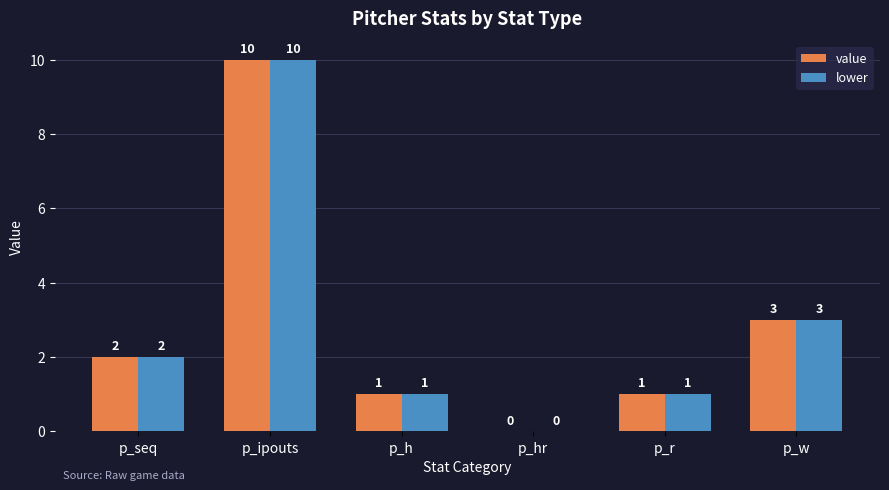

What is the maximum value shown in the chart?

10